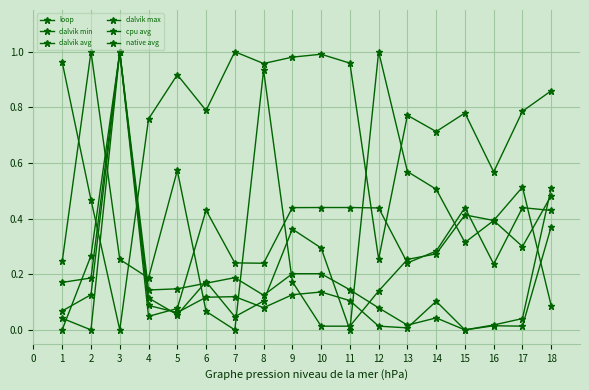

Is this an area chart (filled region under the line)?

No